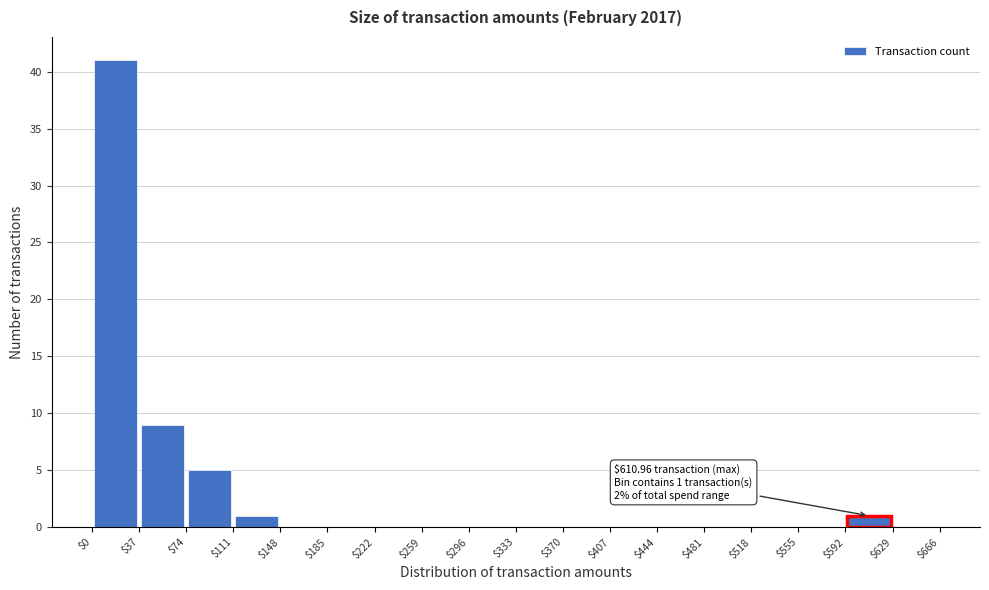

Over which range of the x-axis is the bar tallest?

$0 to $37